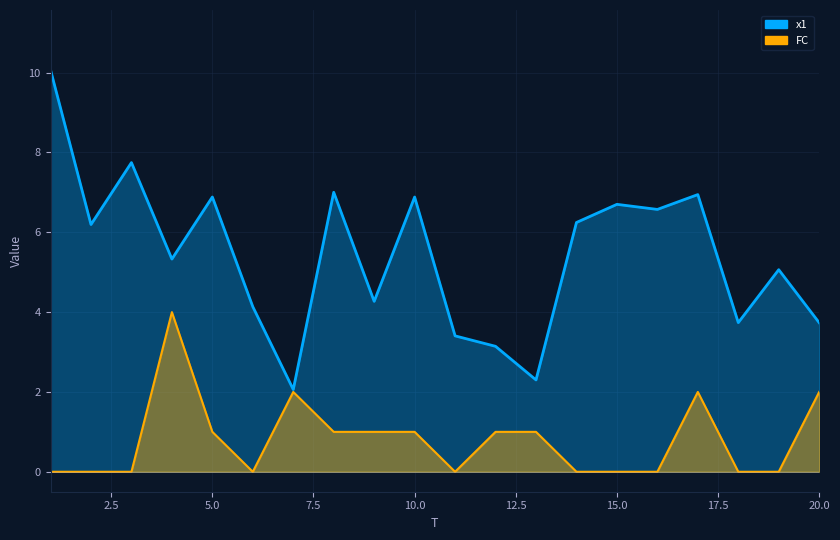

Is the value of x1 at 9 greater than the value of FC at 3?

Yes